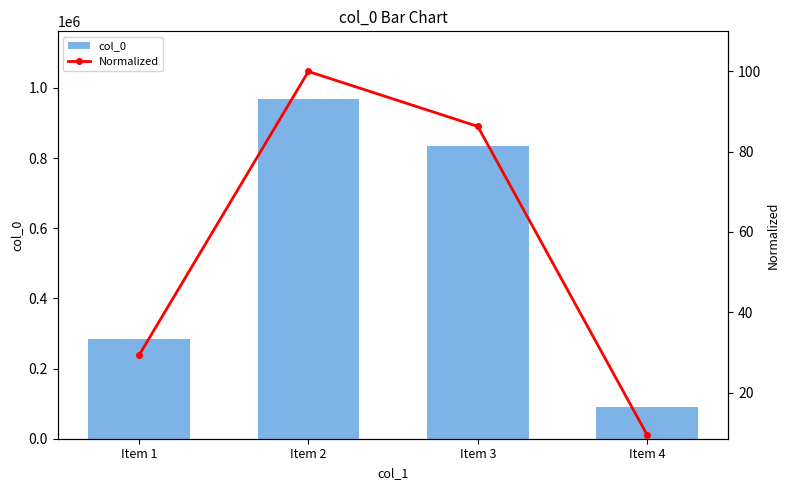

What is the difference between the second highest and second lowest values in the Normalized series?

57.1